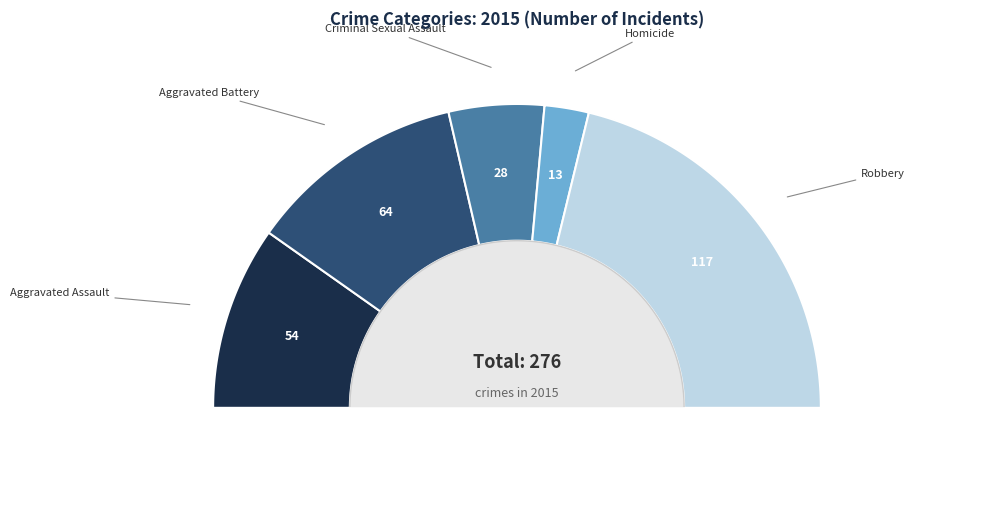

Which has a higher value, Criminal Sexual Assault or Homicide?

Criminal Sexual Assault